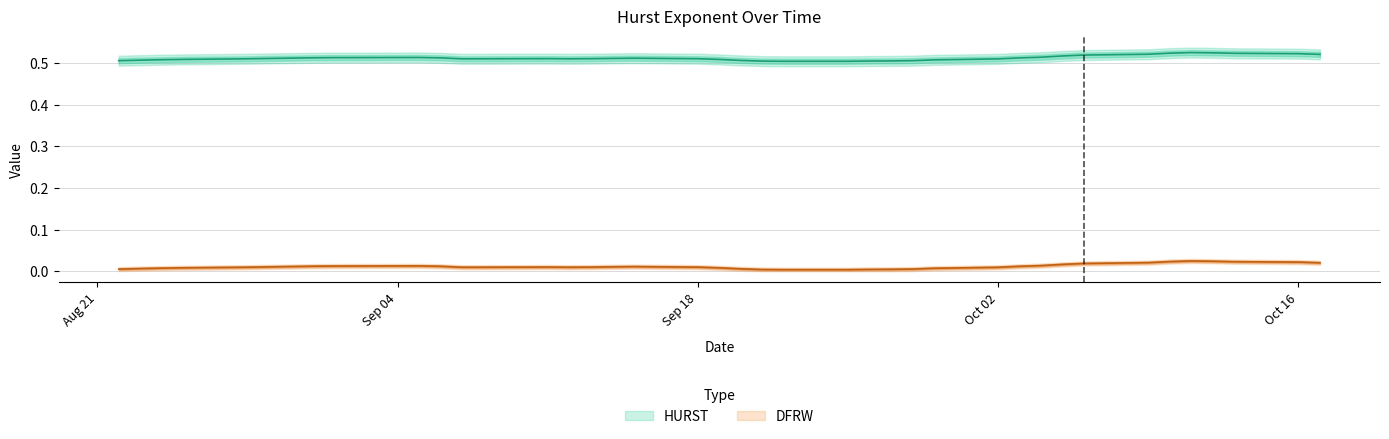

Is it true that DFRW equals 0.0 at Sep 04?

True